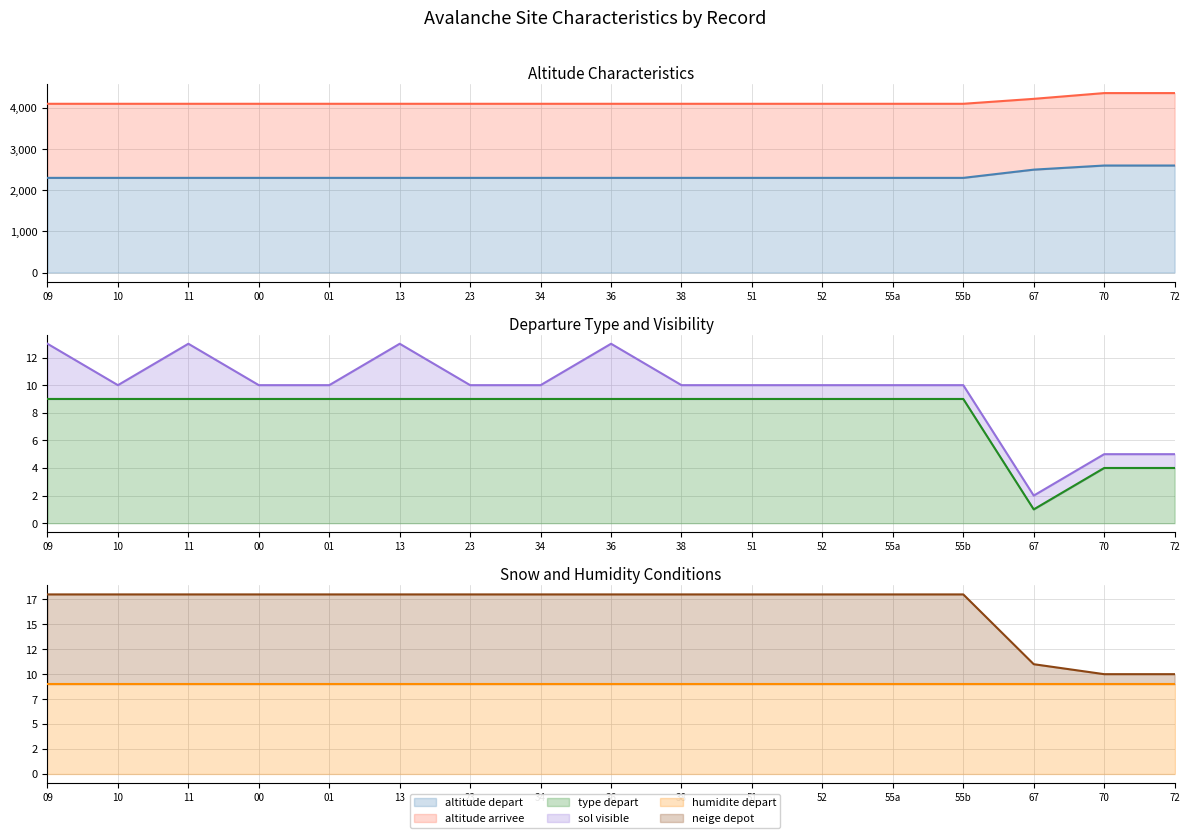

Is the value of humidite depart (line) at 55b greater than the value of sol visible (line) at 09?

No